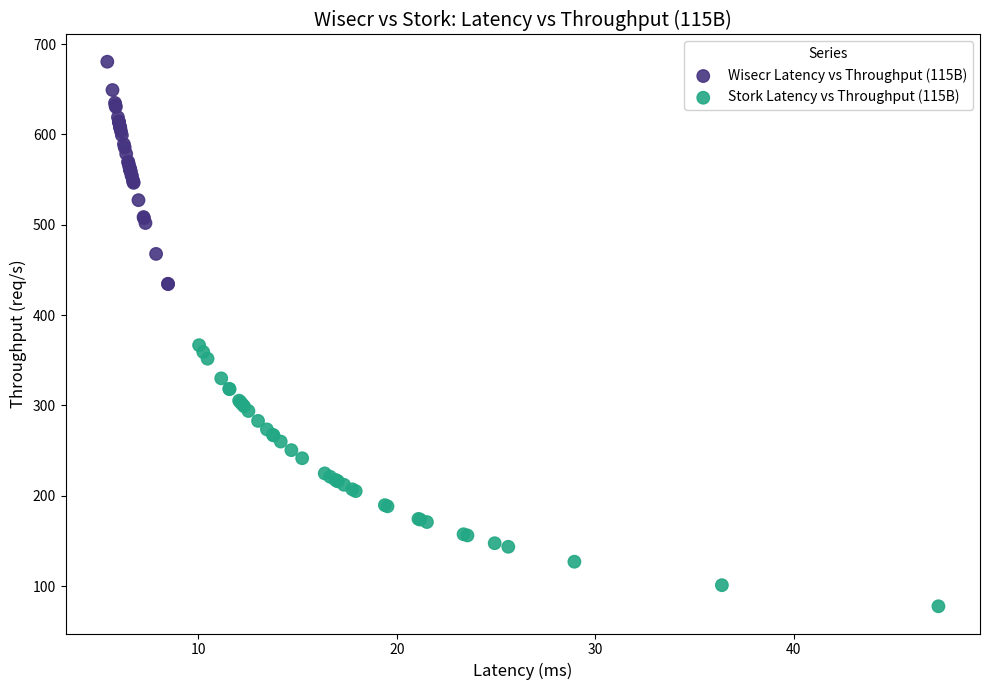

Which series reaches the minimum Y coordinate?

Stork Latency vs Throughput (115B)